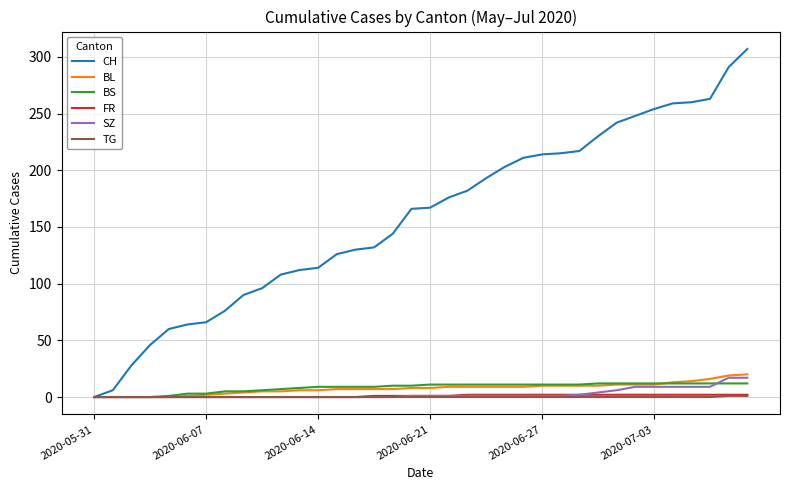

Which series has the widest spread of values?

CH